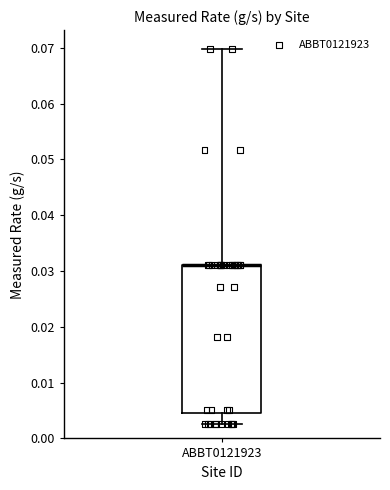

Read this box plot against the y-axis: the position of the median line, the range covered by the box, and the ends of both whiskers. The values are not printed on the chart, so give them approximately, as read against the axis.

median 0.031 (drawn on the box's upper edge), box 0.005 to 0.031, whiskers 0.003 to 0.070